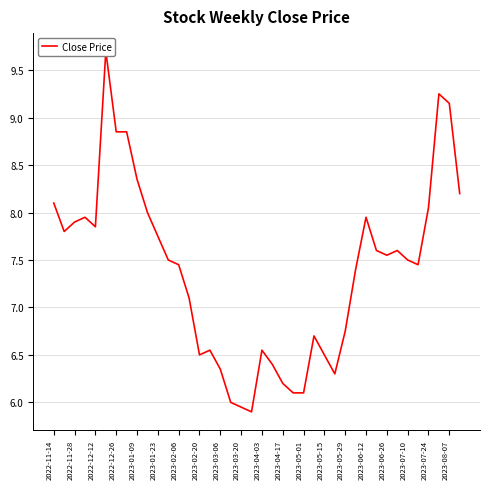

What is the difference between the maximum and minimum values?

3.8